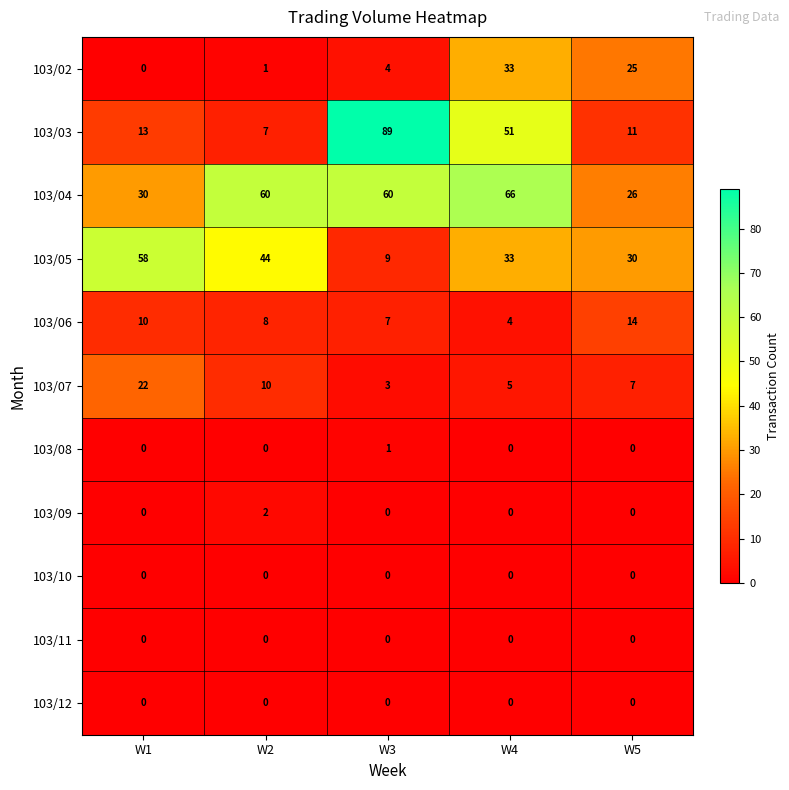

What is the maximum value shown in the chart?

89